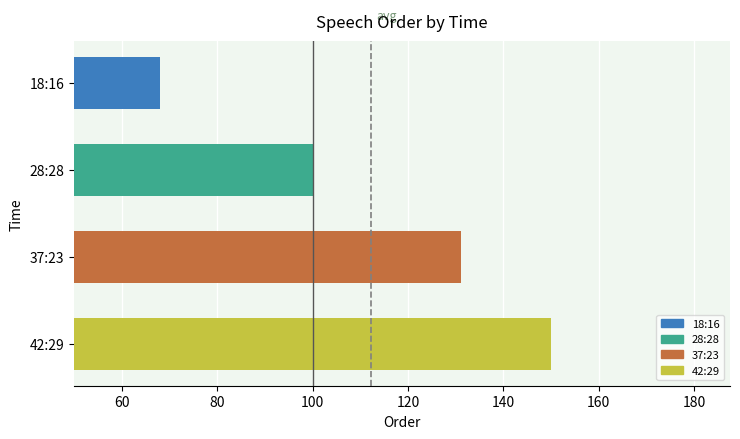

List the labels in order of value, largest first.

42:29, 37:23, 28:28, 18:16